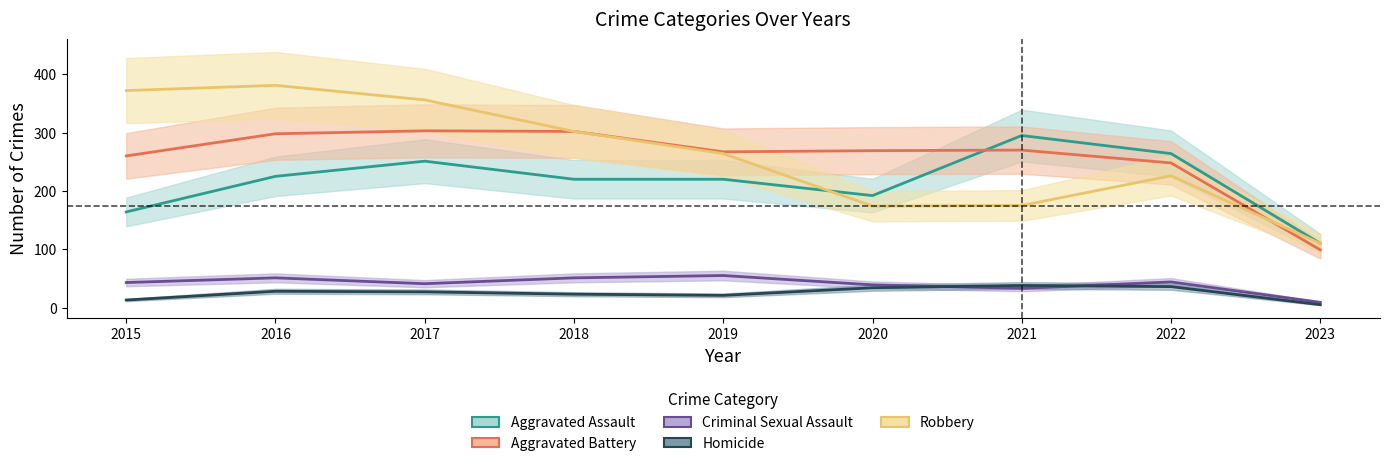

List the labels in order of Homicide value, largest first.

2021, 2022, 2020, 2016, 2017, 2018, 2019, 2015, 2023